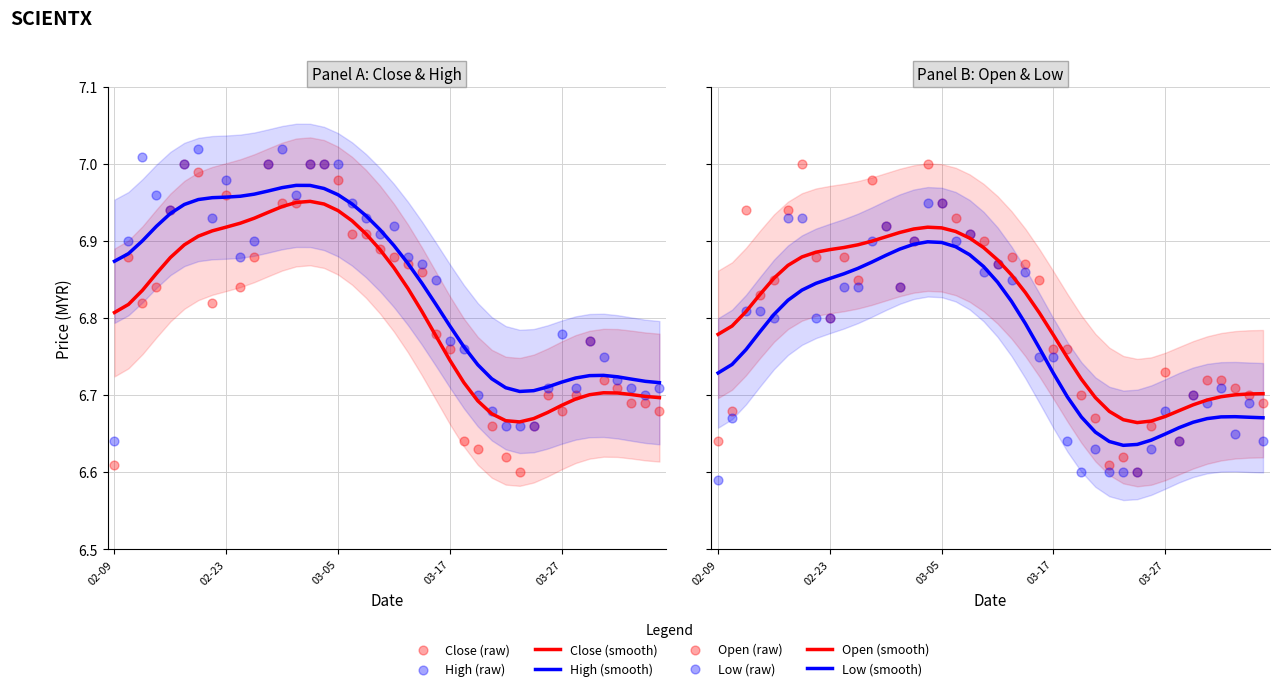

Which series contains the lowest Y value?

low